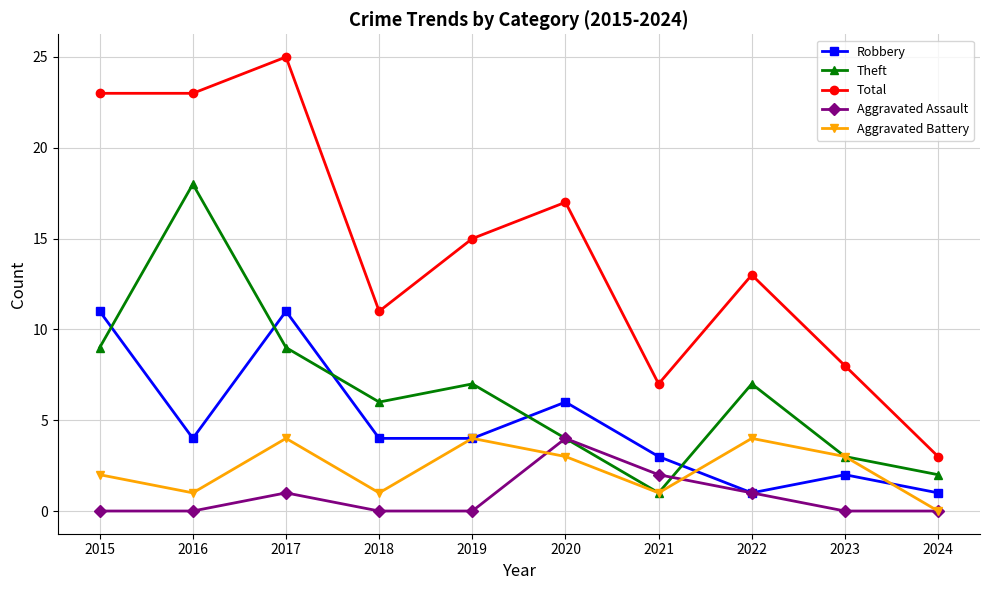

Which series has the largest total across all categories?

Total